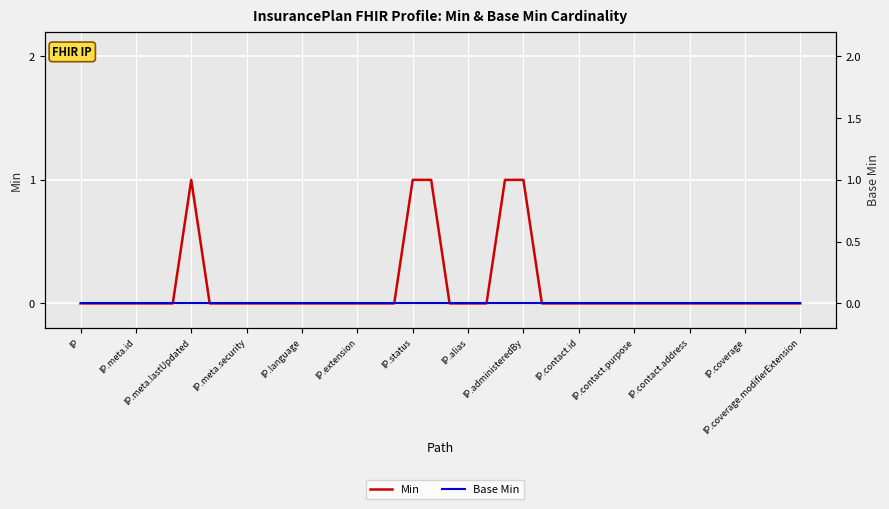

How many data points does each series have?

40